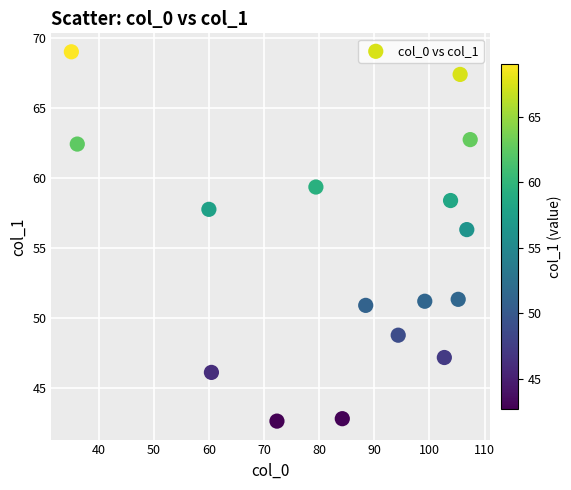

What is the range of Y values (max minus min)?

26.4